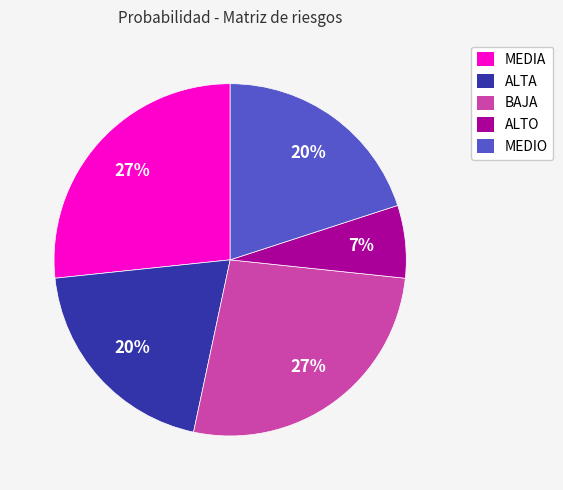

What is the smallest slice in the pie chart?

ALTO